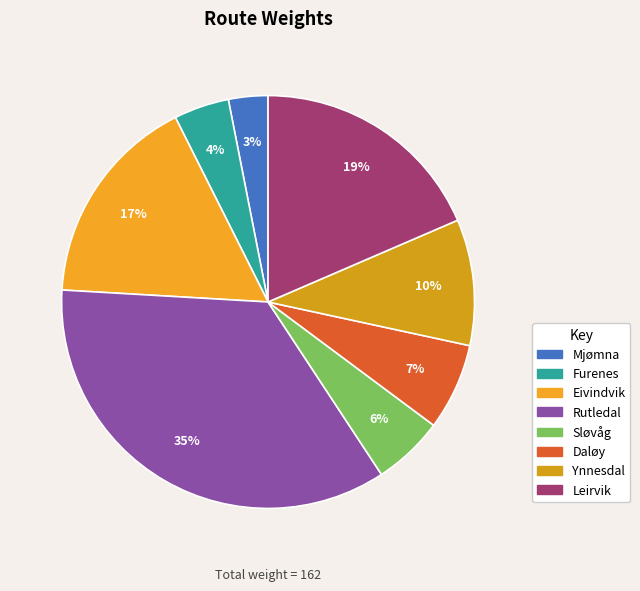

To the nearest percent, what is the average slice percentage?

12%